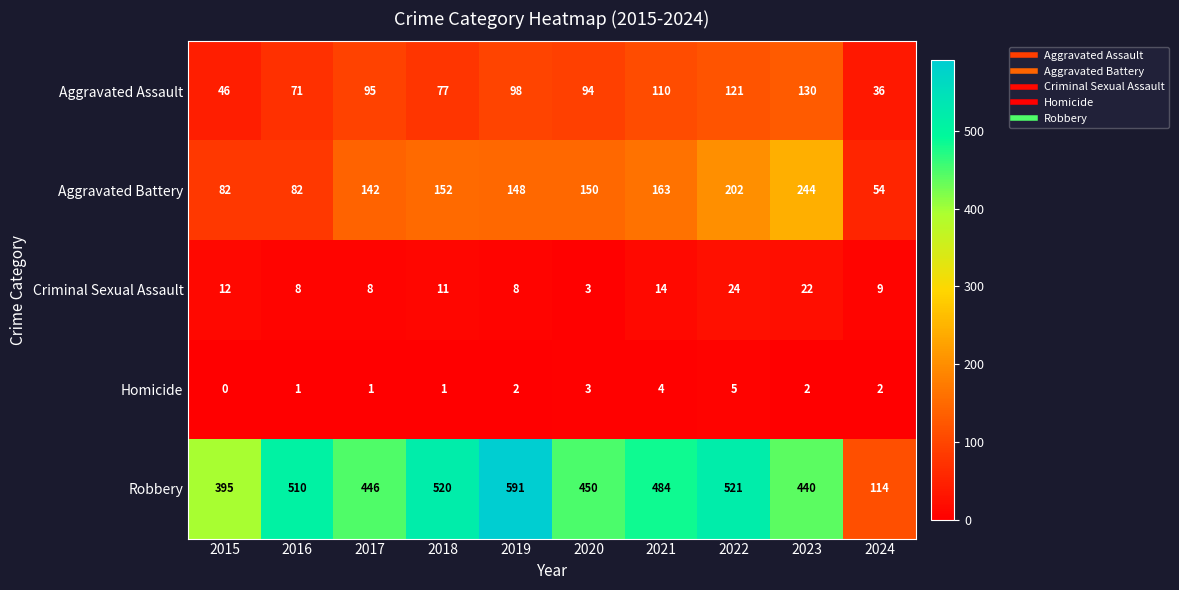

The Criminal Sexual Assault series shows 16 at 2022. True or false?

False